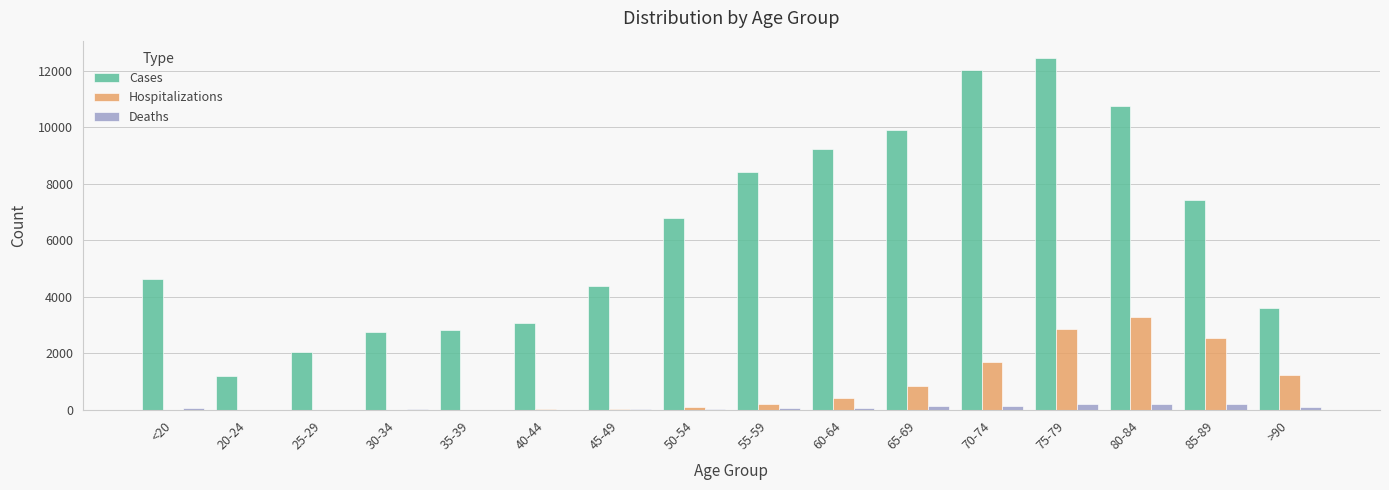

What is the sum of all Hospitalizations values?

13343